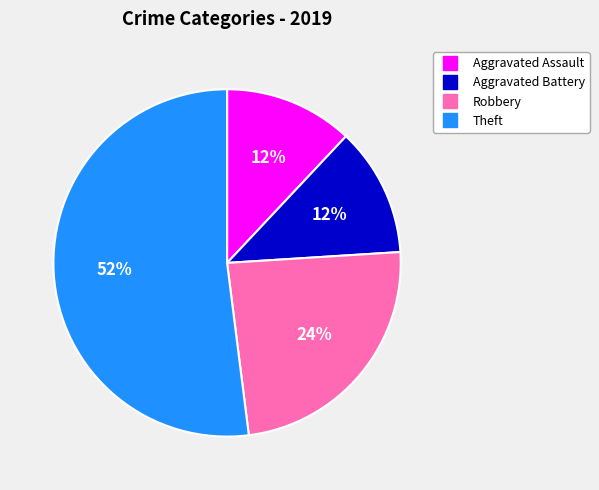

Combined, do Aggravated Battery and Robbery account for over 50%?

No